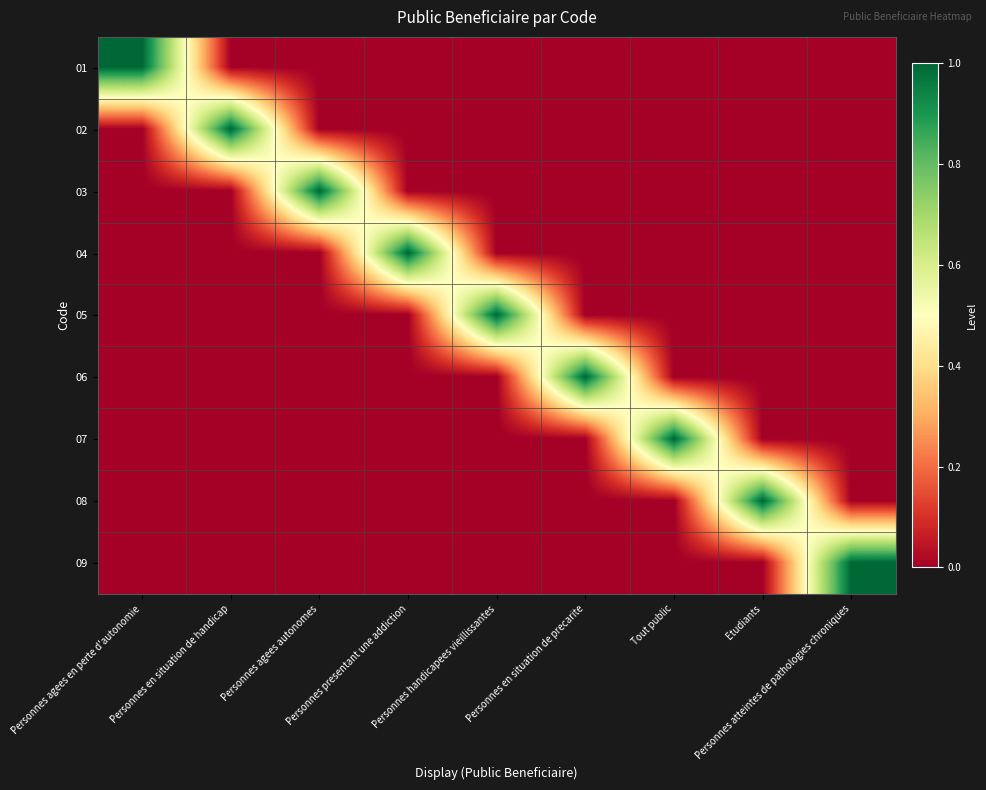

At which category is the sum across all series the highest?

Personnes agees en perte d'autonomie